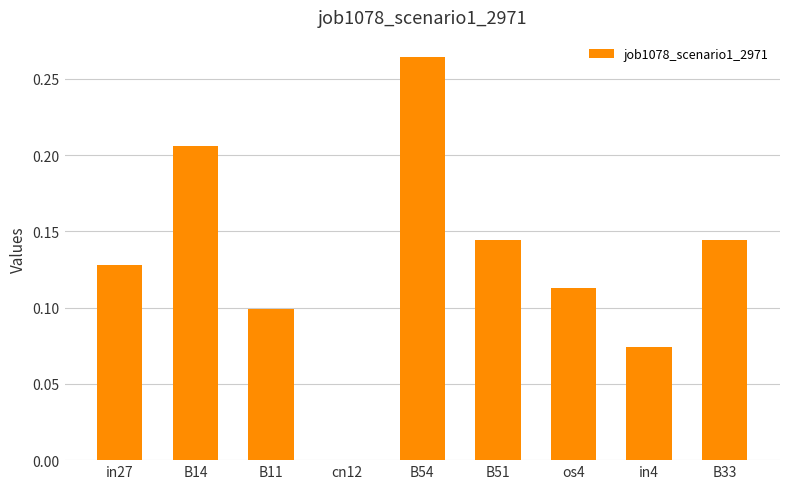

Which category has the highest value across all series?

B54